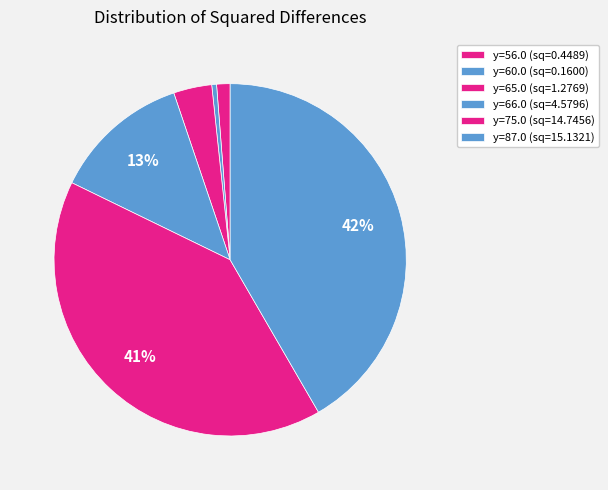

How many segments does this pie chart have?

6